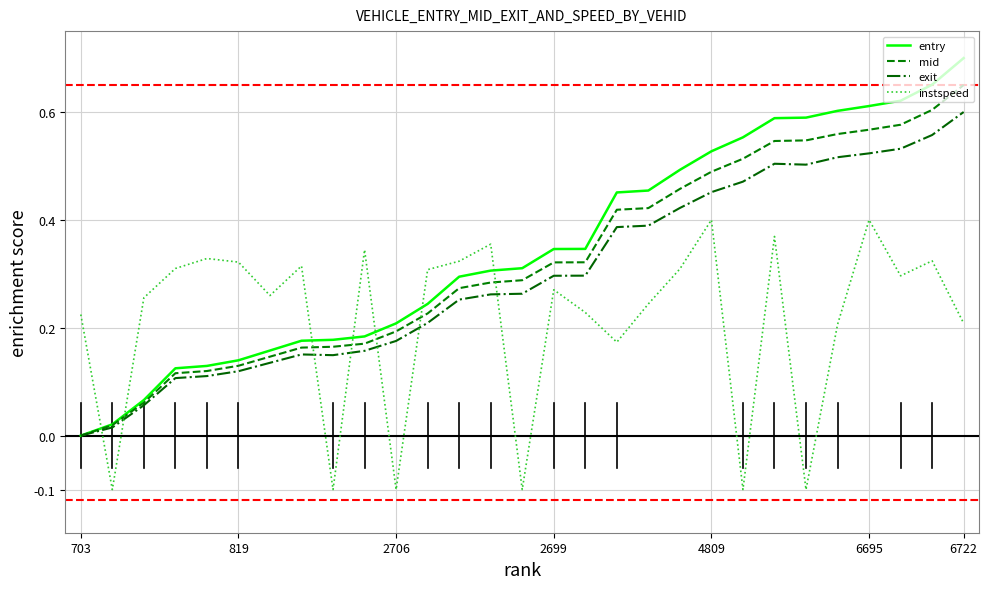

Which series ends up on top after the final intersection of exit and instspeed?

exit